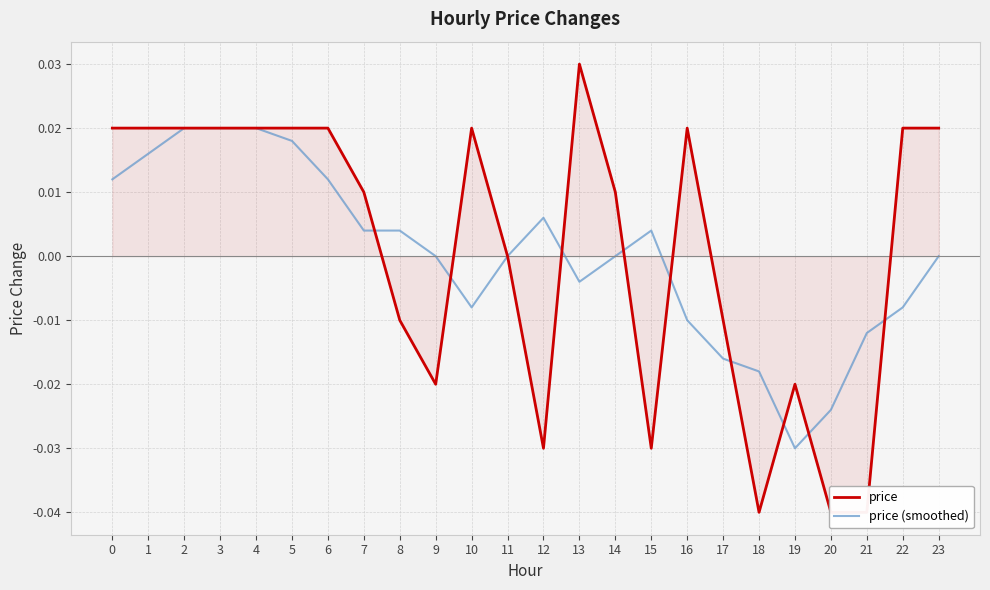

Which label corresponds to the largest value in the chart?

13